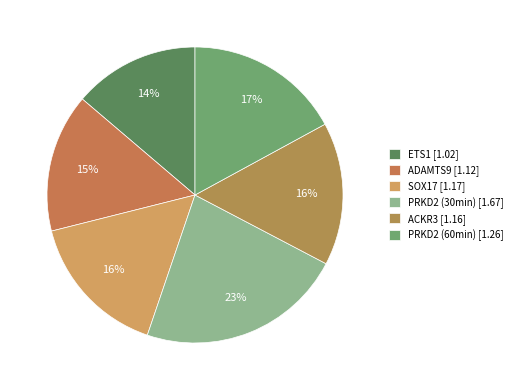

To the nearest percent, what portion does PRKD2 (30min) represent?

23%